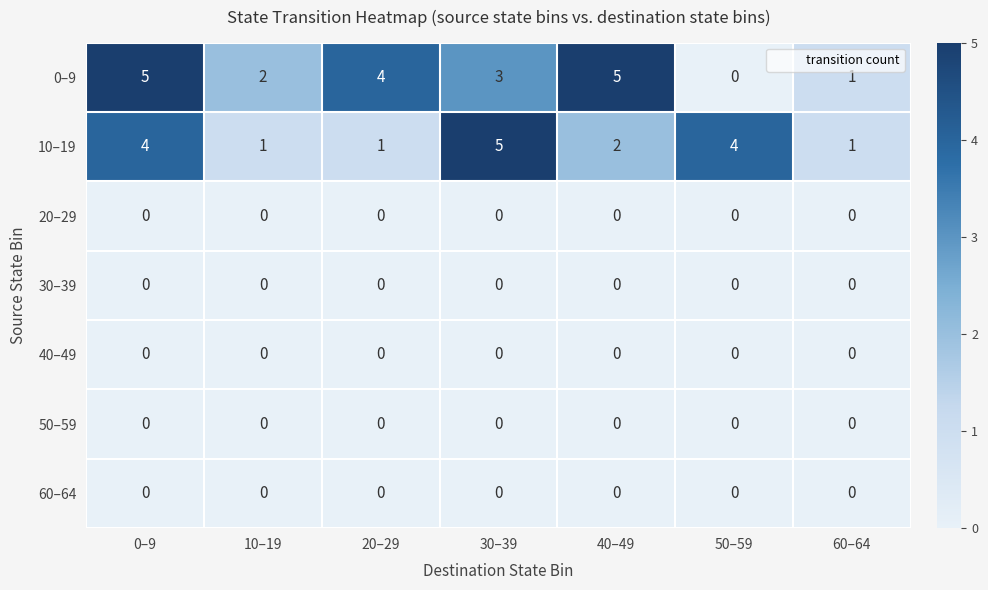

At which category is the sum across all series the highest?

0–9